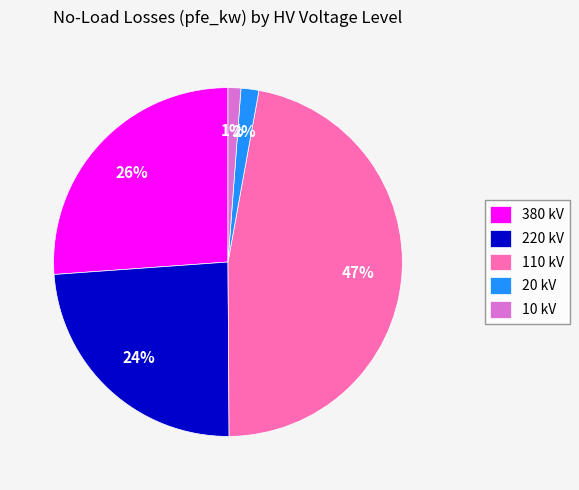

Combined, do 10 kV and 380 kV account for over 50%?

No